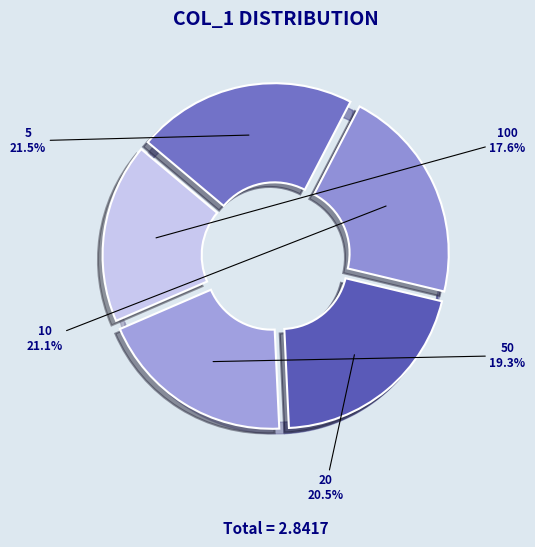

How many segments does this pie chart have?

5